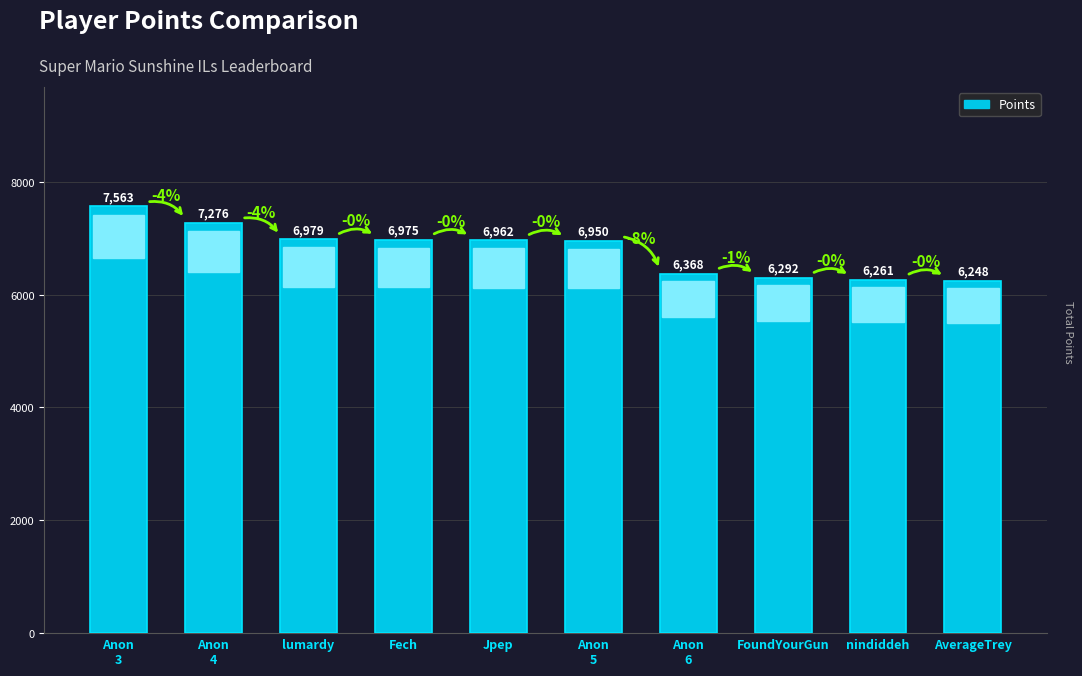

What position from the right is Anon
5?

5